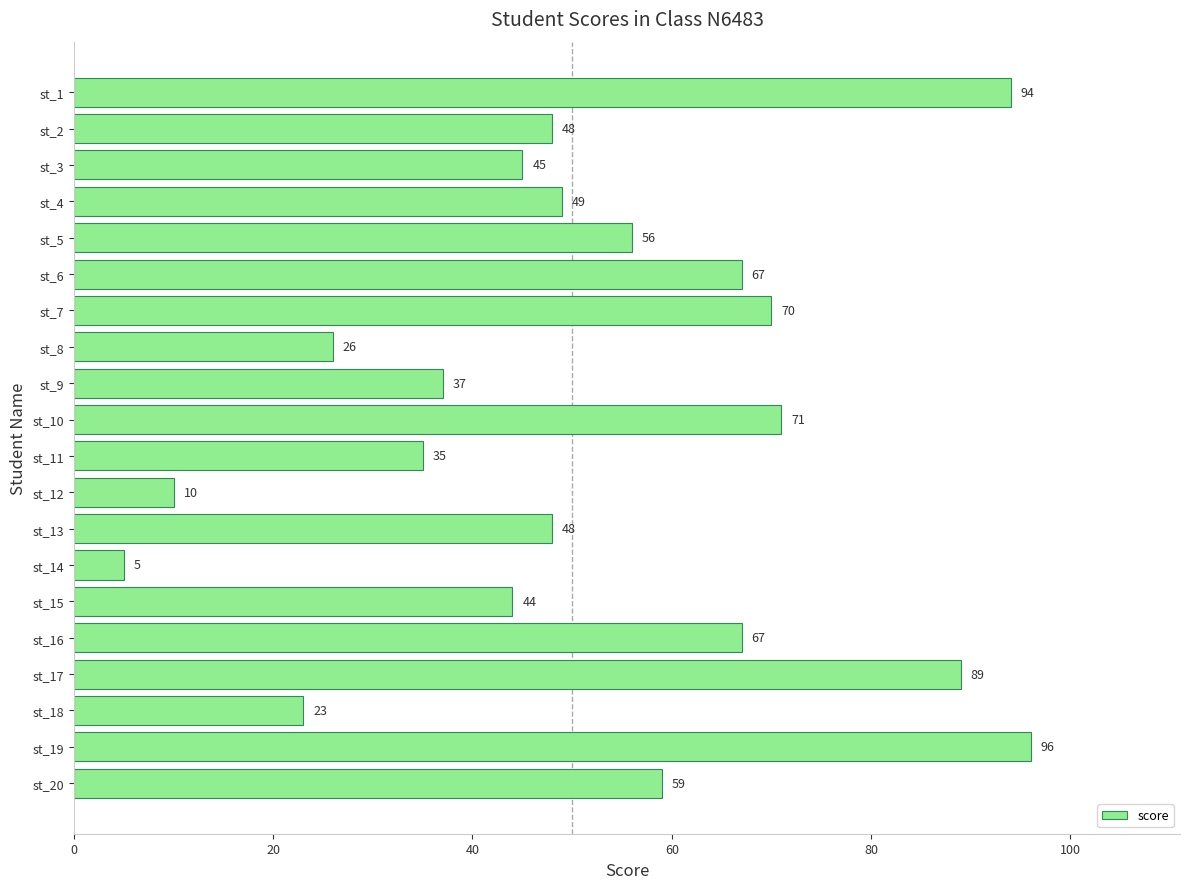

What is the minimum value shown in the chart?

5